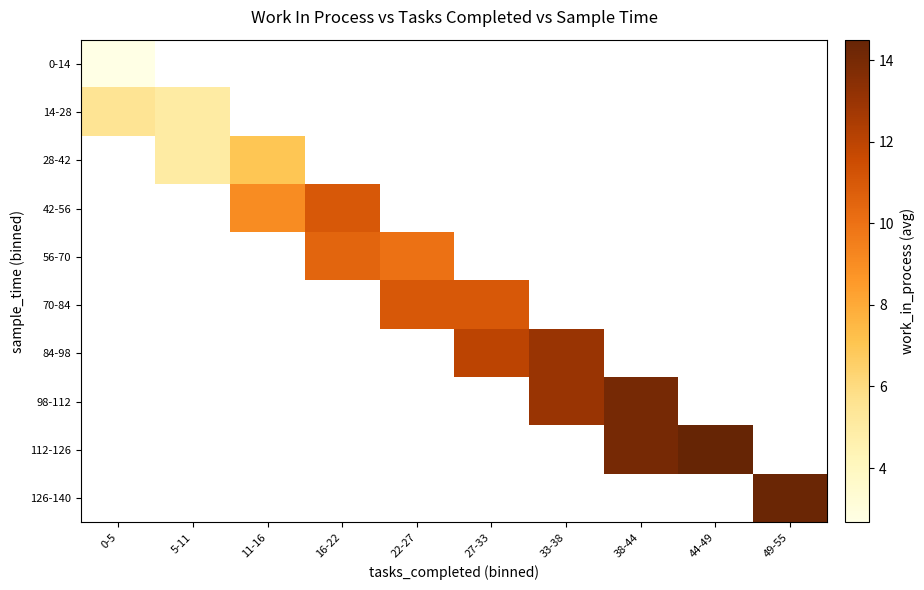

At which category does the chart reach its peak across all series?

44-49